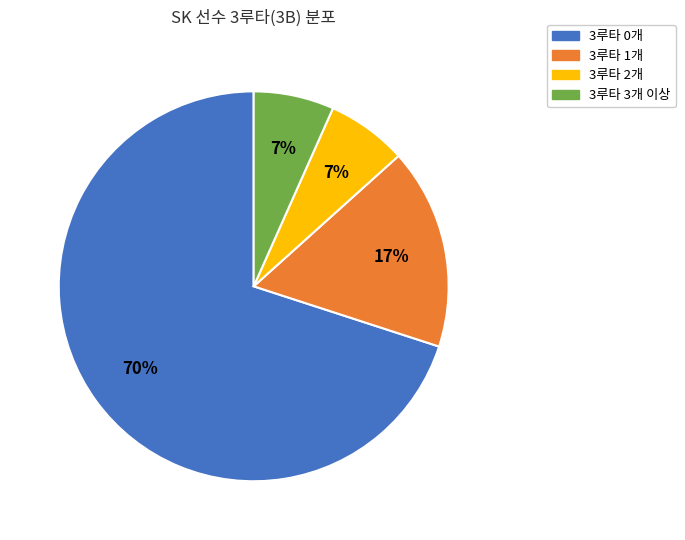

To the nearest percent, what is the average slice percentage?

25%